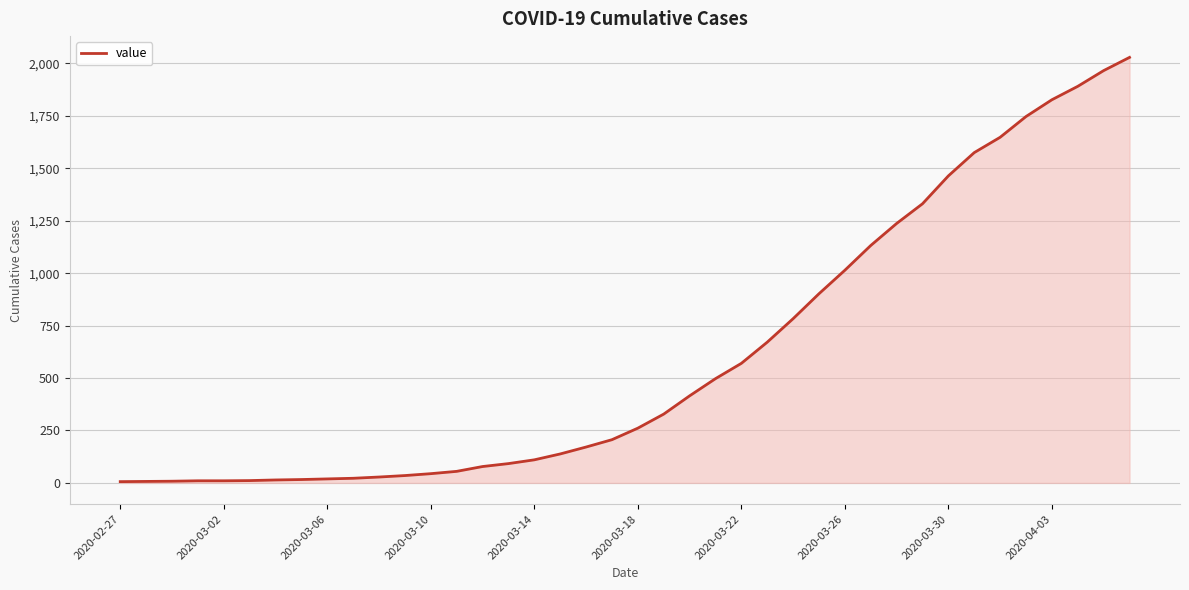

How many lines are shown in the chart?

1